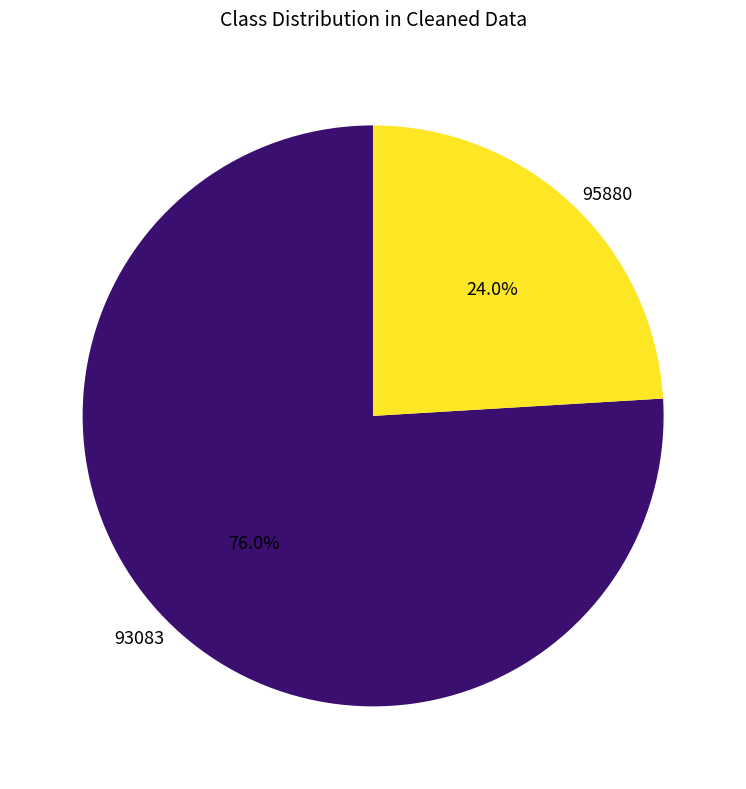

Is there any slice that represents more than half of the pie?

Yes